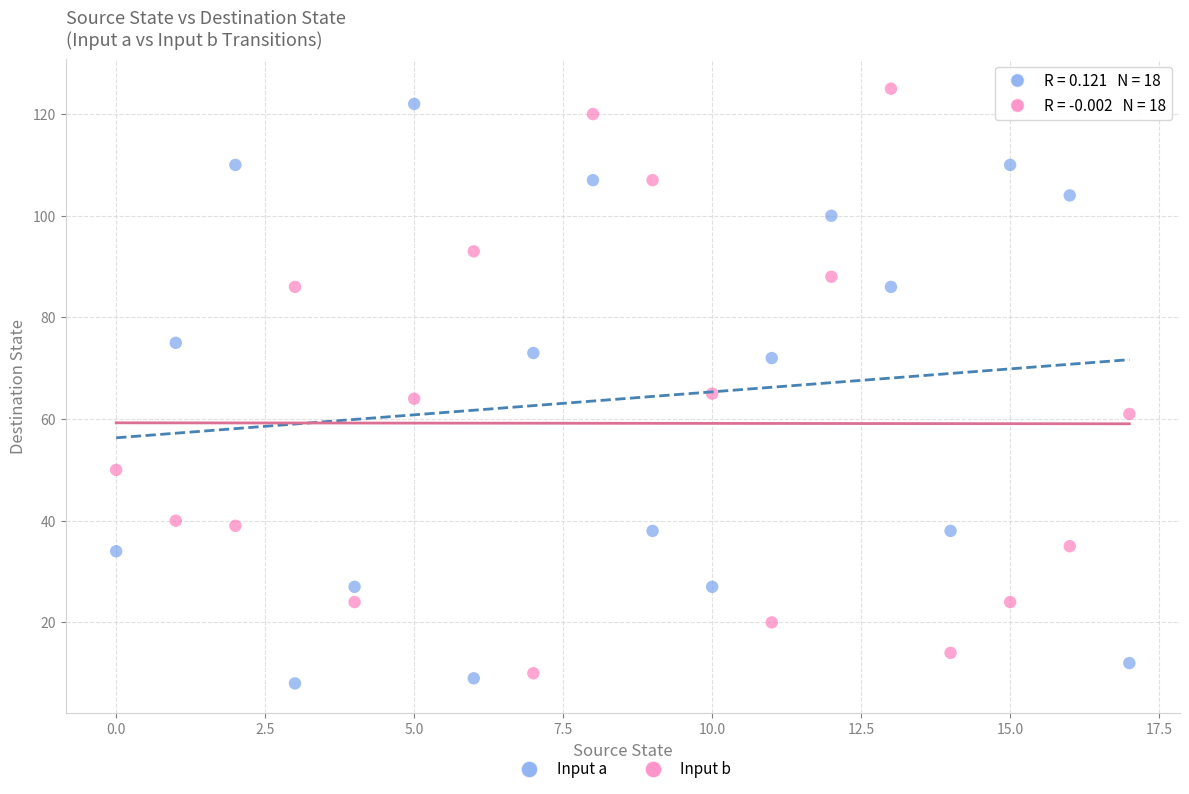

Across all data points, what is the range of Y values (max minus min)?

117